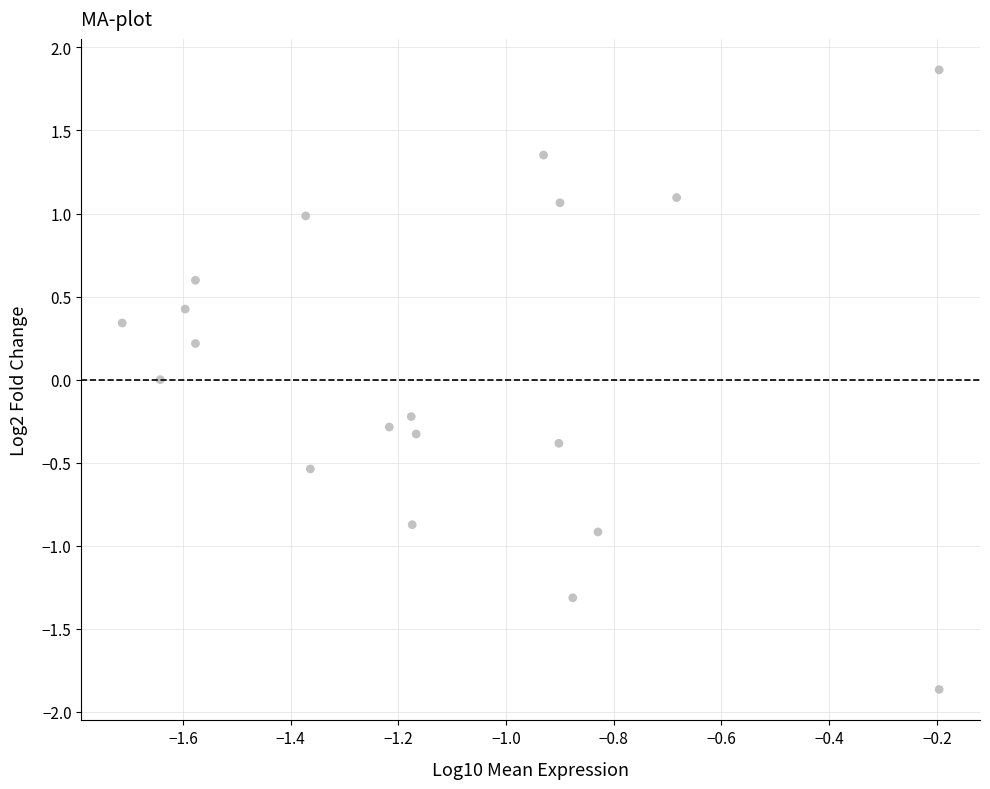

What is the range of Y values (max minus min)?

3.7